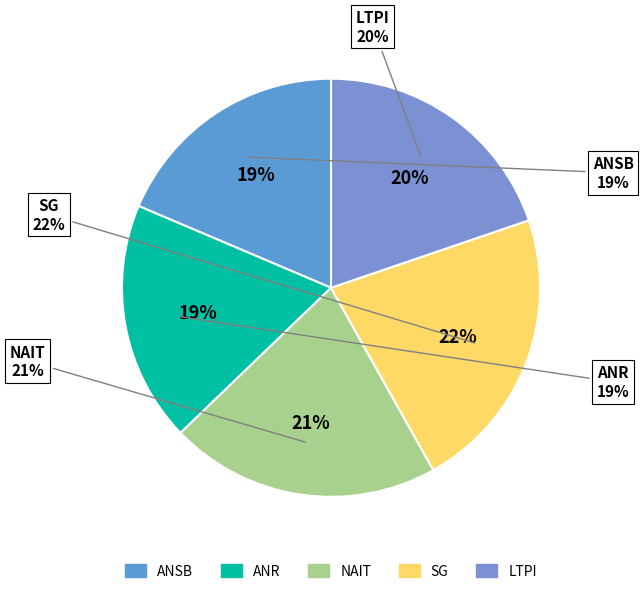

Is it true that Oklahoma City Thunder is 32% of the pie?

False